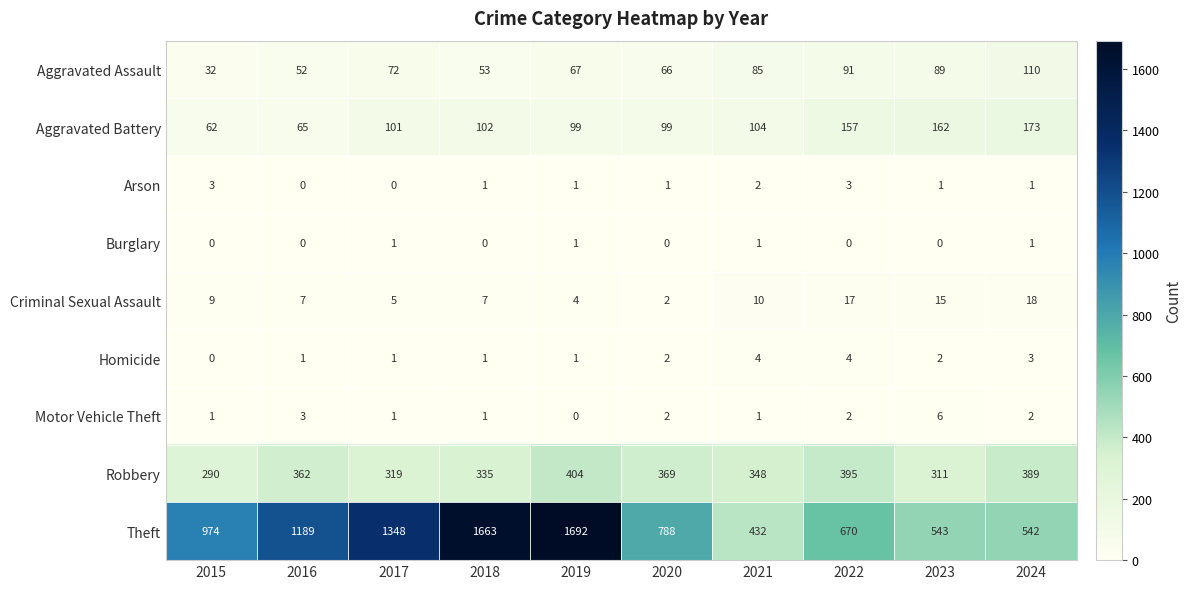

What is the difference between the Aggravated Assault values at 2018 and 2023?

36